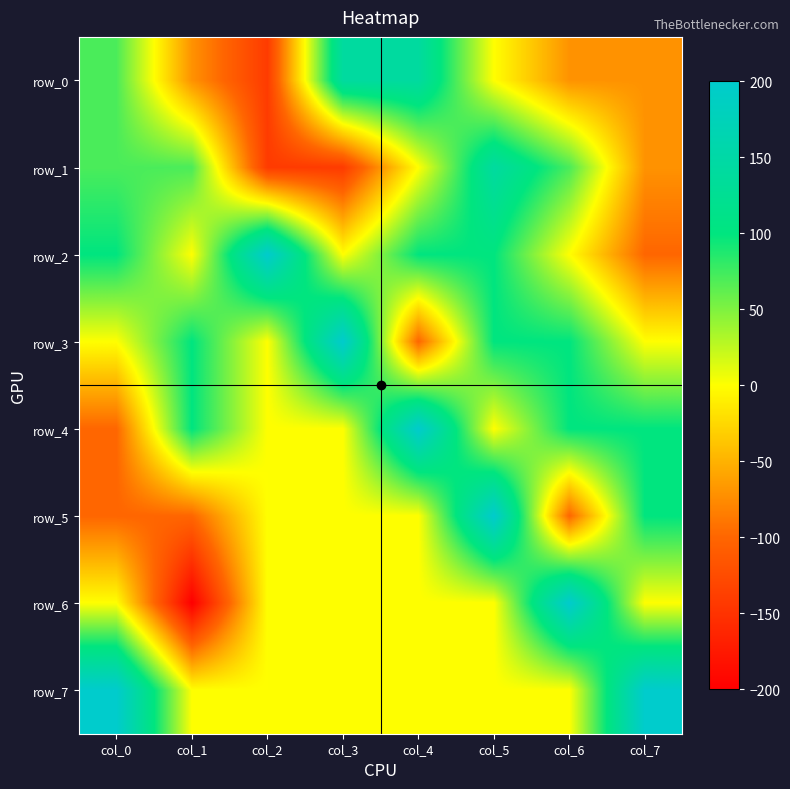

What is the difference between the highest and lowest values at col_6?

300.0